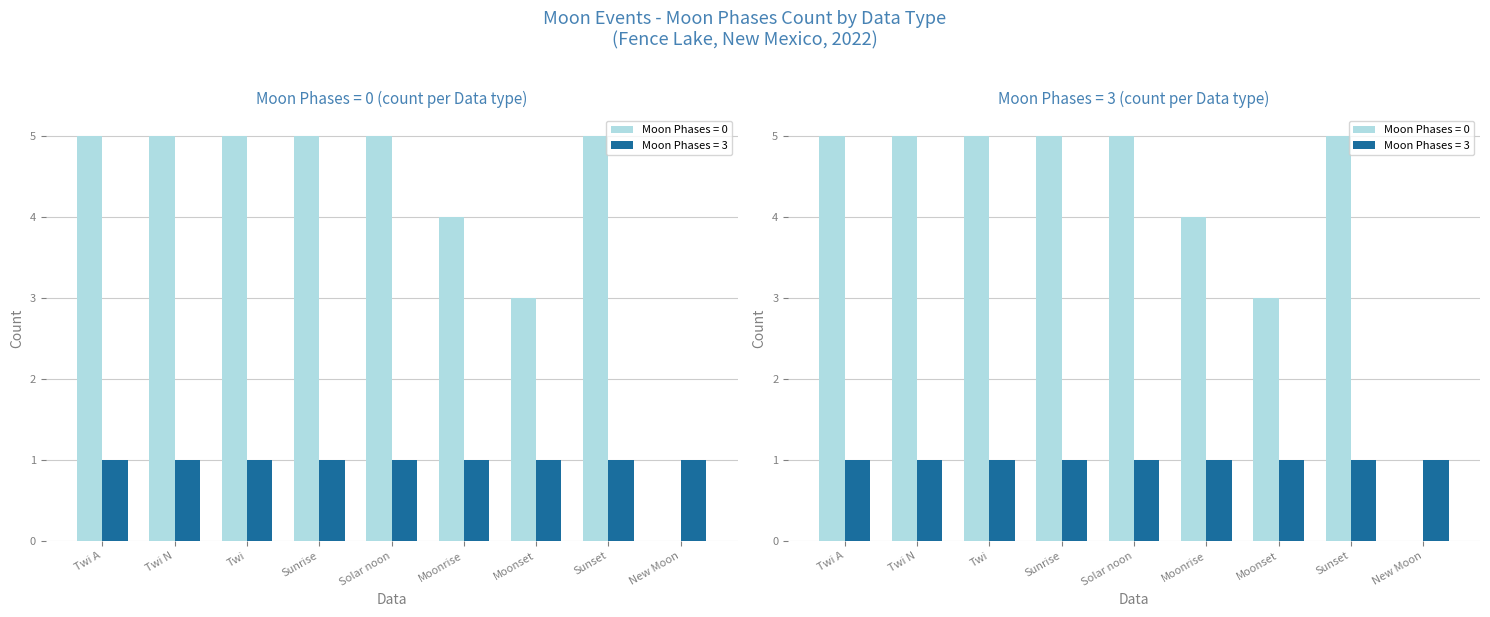

What is the difference between the maximum and minimum values in the Twi N series?

4